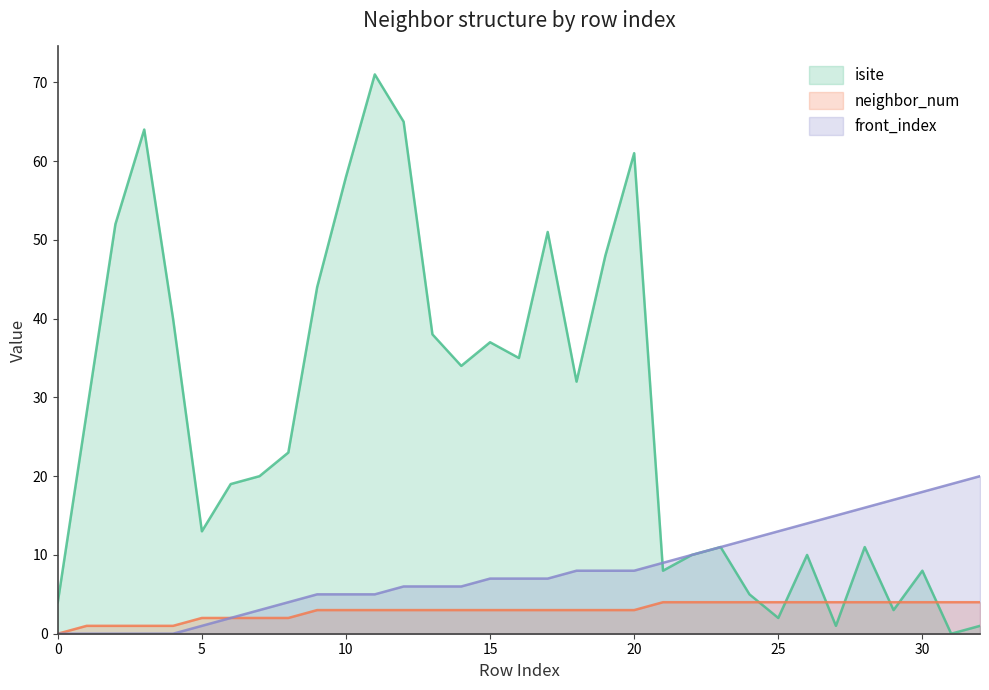

Does the chart display data point markers on the line(s)?

No